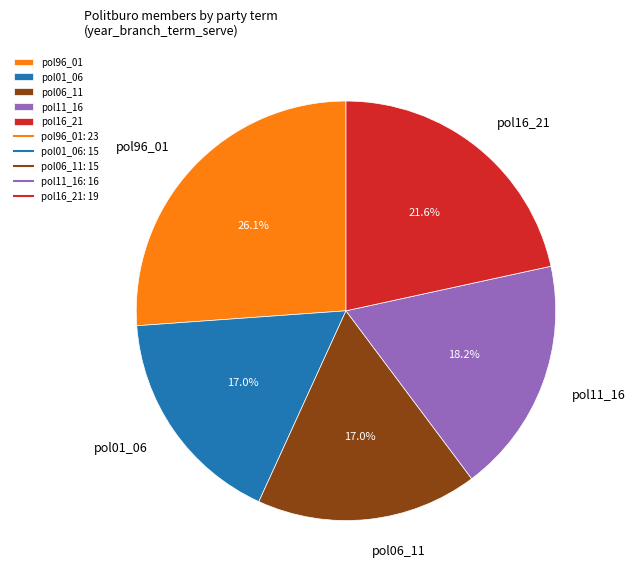

Approximately how many times larger is the value at pol06_11 compared to pol16_21?

0.8